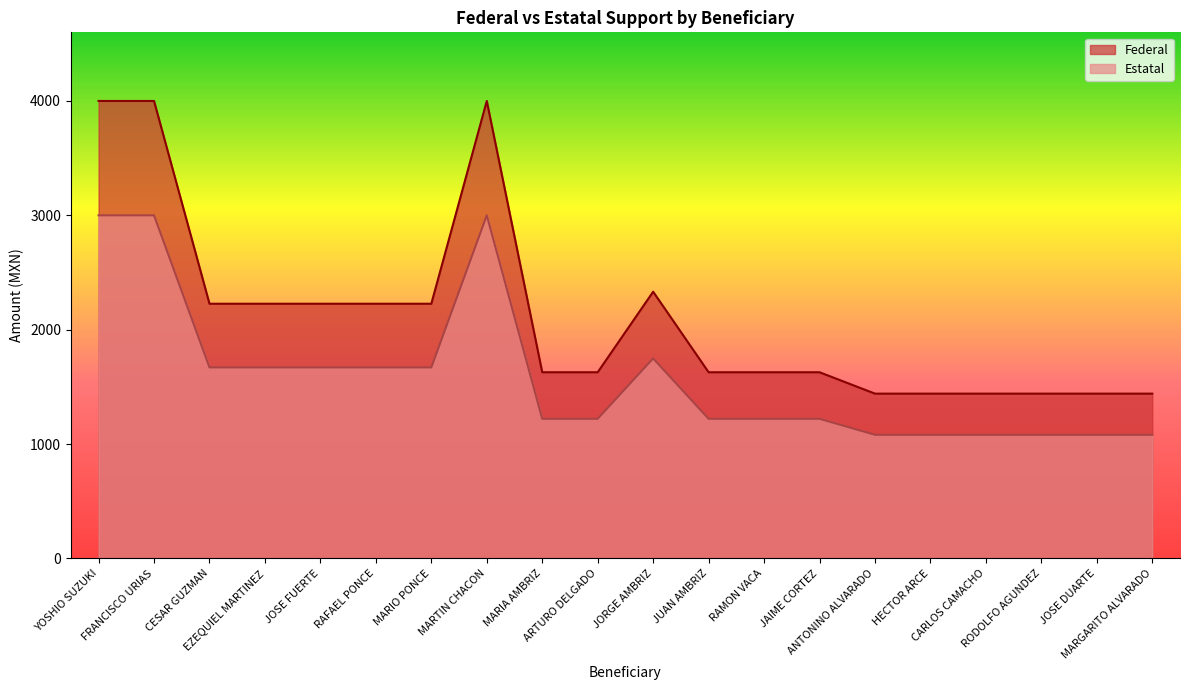

How many lines are shown in the chart?

2